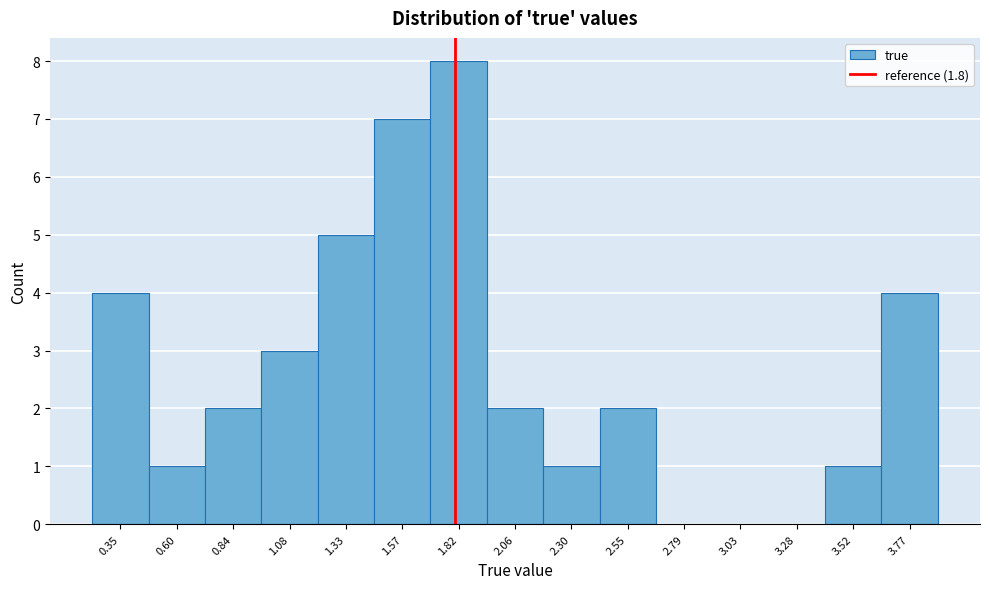

Which range on the x-axis has the tallest bar?

1.70 to 1.95